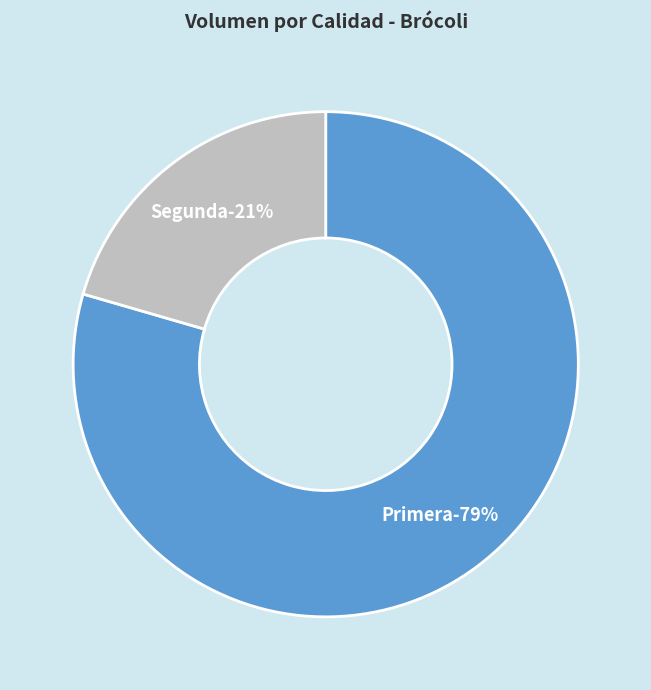

Combined, what portion of the pie is Segunda and Primera?

100.0%